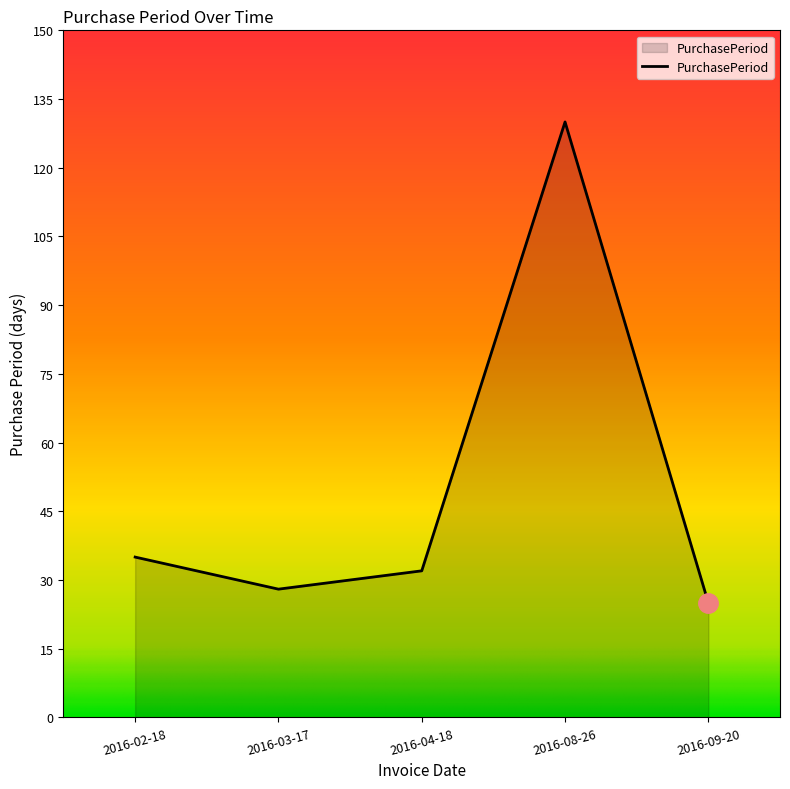

Rank the categories by value from highest to lowest.

2016-08-26, 2016-02-18, 2016-04-18, 2016-03-17, 2016-09-20